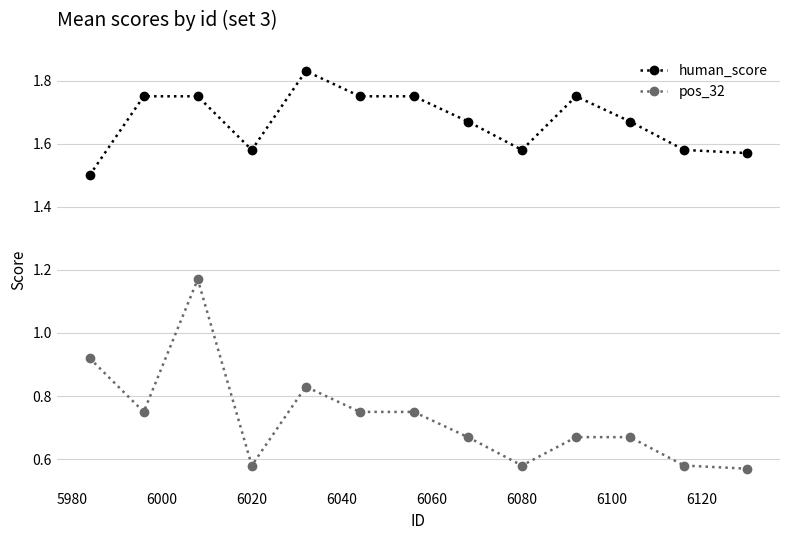

Which series has the largest range (max minus min)?

pos_32